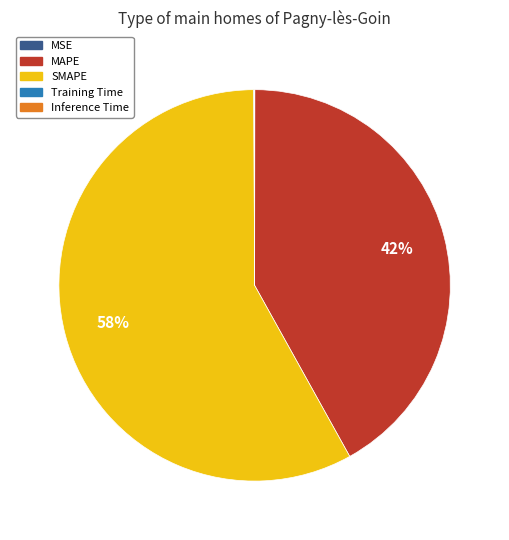

Which slice is the largest?

SMAPE